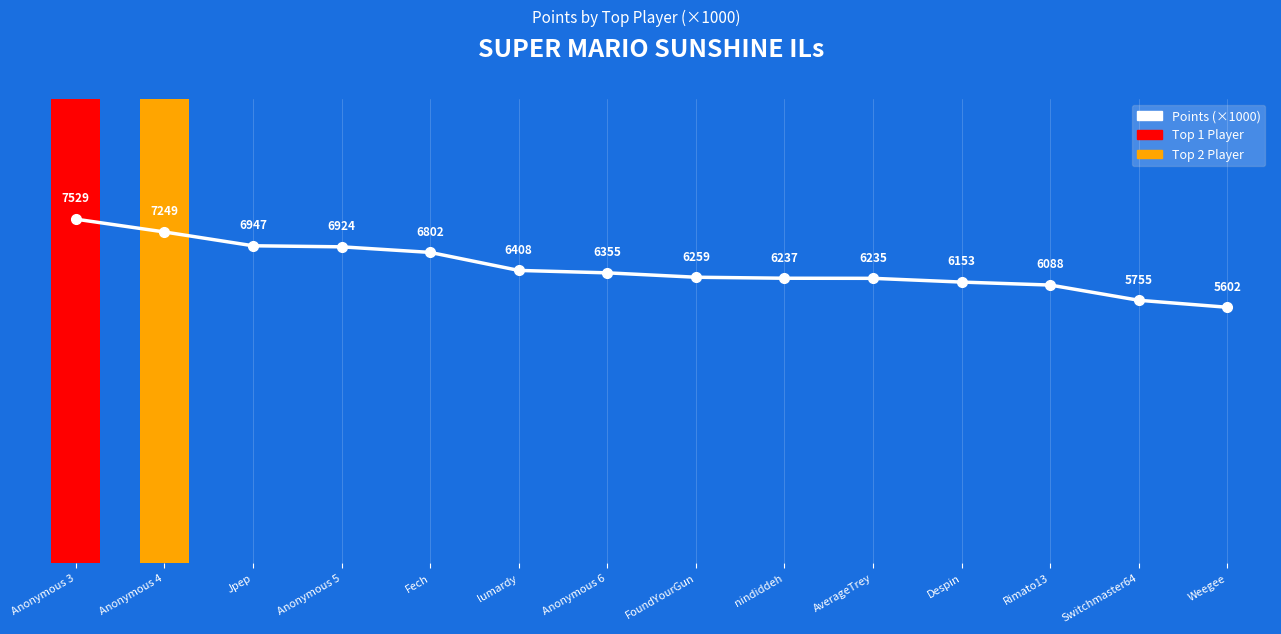

Rank the categories by value from lowest to highest.

Weegee, Switchmaster64, Rimato13, Despin, AverageTrey, nindiddeh, FoundYourGun, Anonymous 6, lumardy, Fech, Anonymous 5, Jpep, Anonymous 4, Anonymous 3